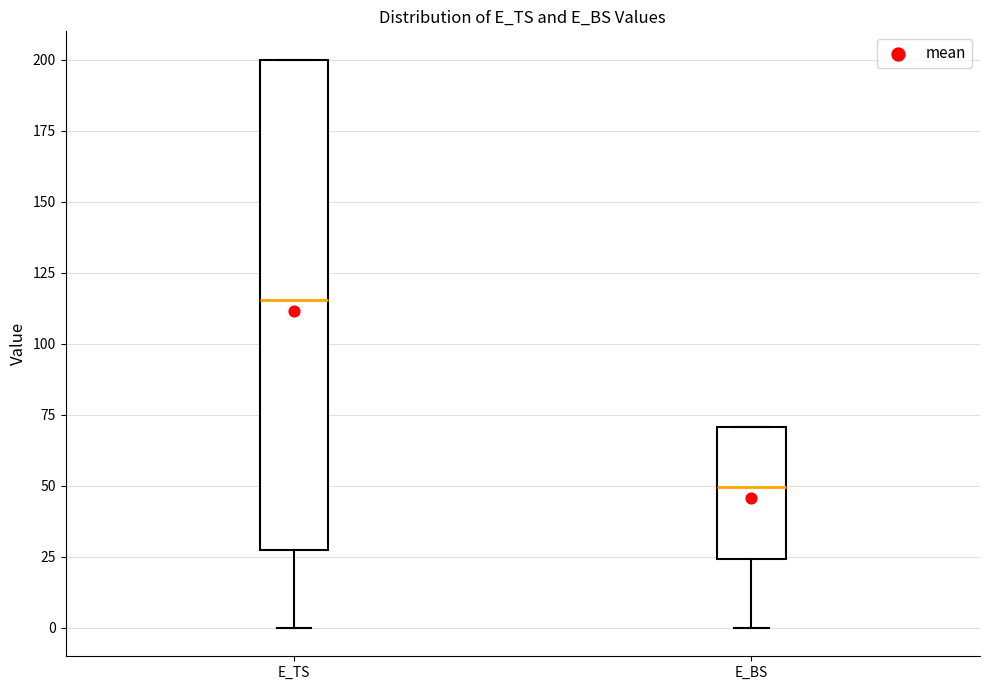

Reading left to right, transcribe this box plot: for each box, give where its median line is, the range the box spans, and where its two whiskers end, as read against the y-axis. The values are not printed on the chart, so give them approximately, as read against the axis.

E_TS: median 115, box 25 to 200, whiskers 0 to 200
E_BS: median 50, box 25 to 70, whiskers 0 to 70